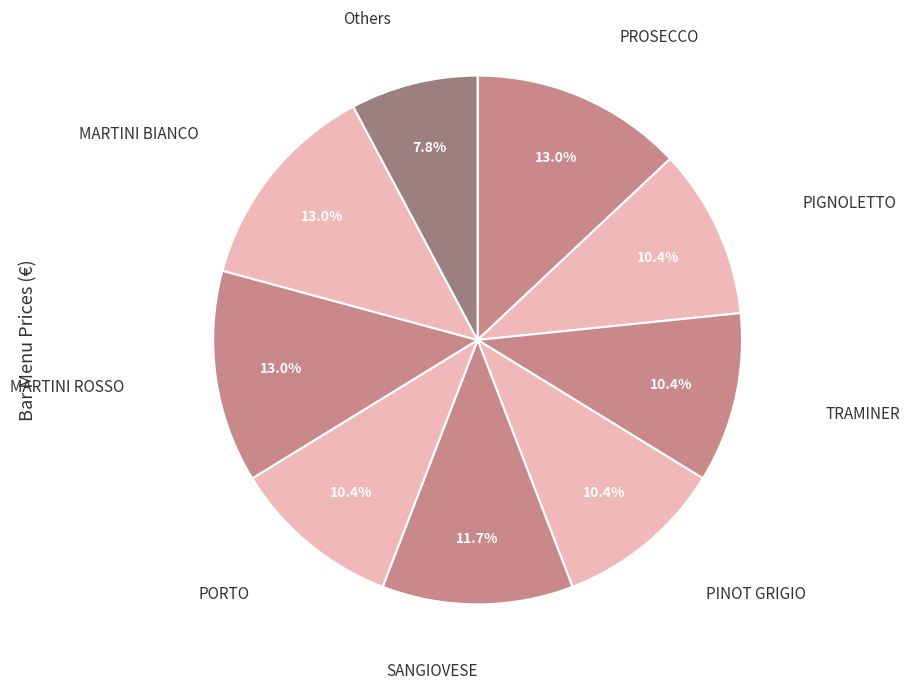

How many slices are in this pie chart?

9